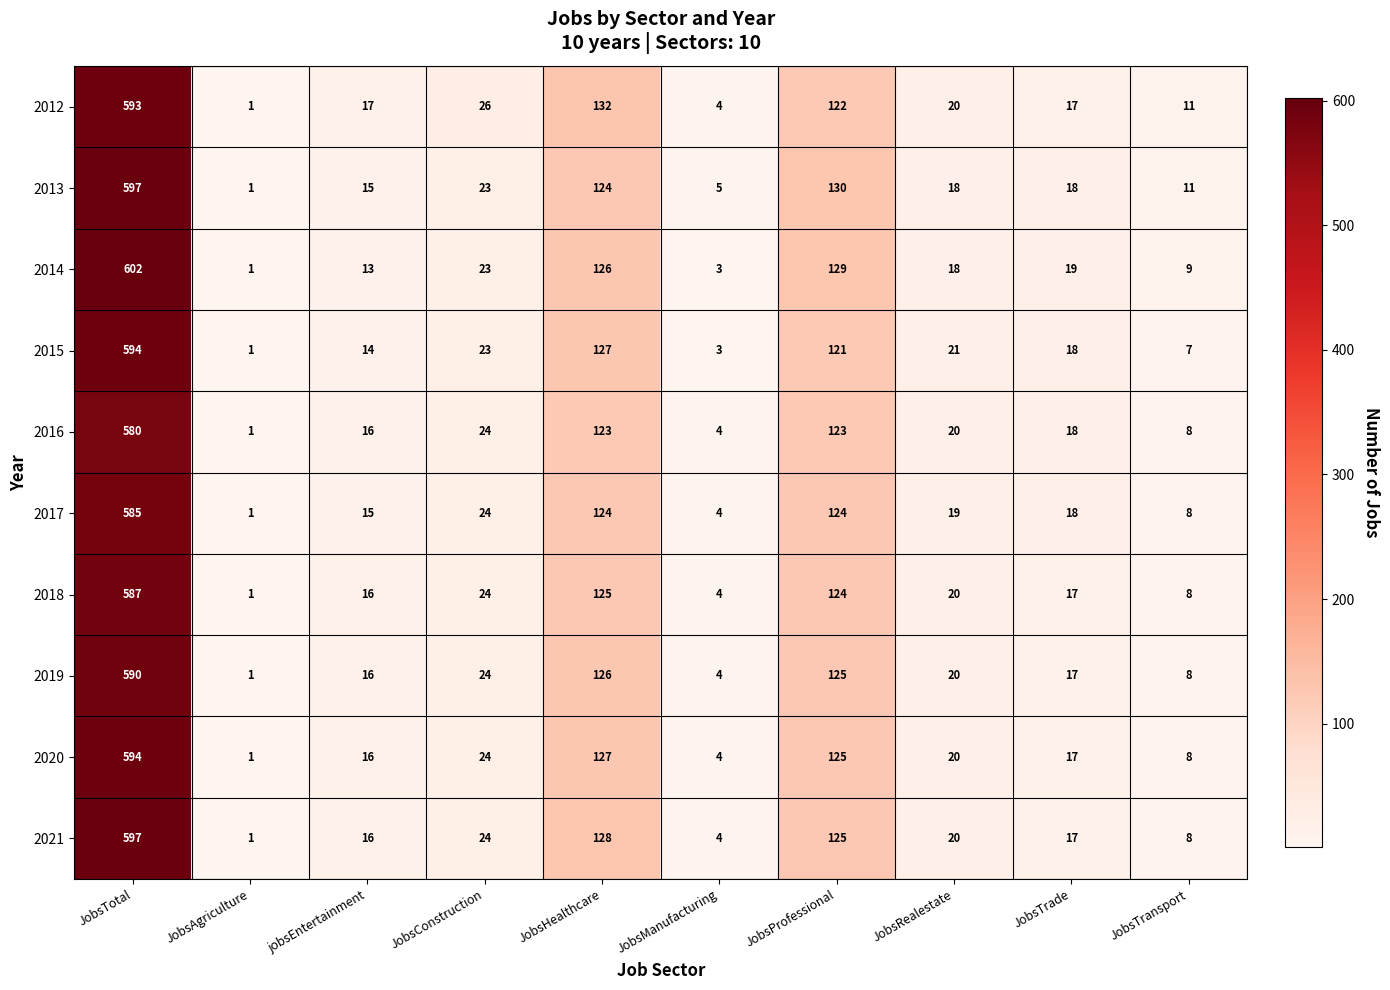

At which label does 2013 first exceed 18?

JobsTotal